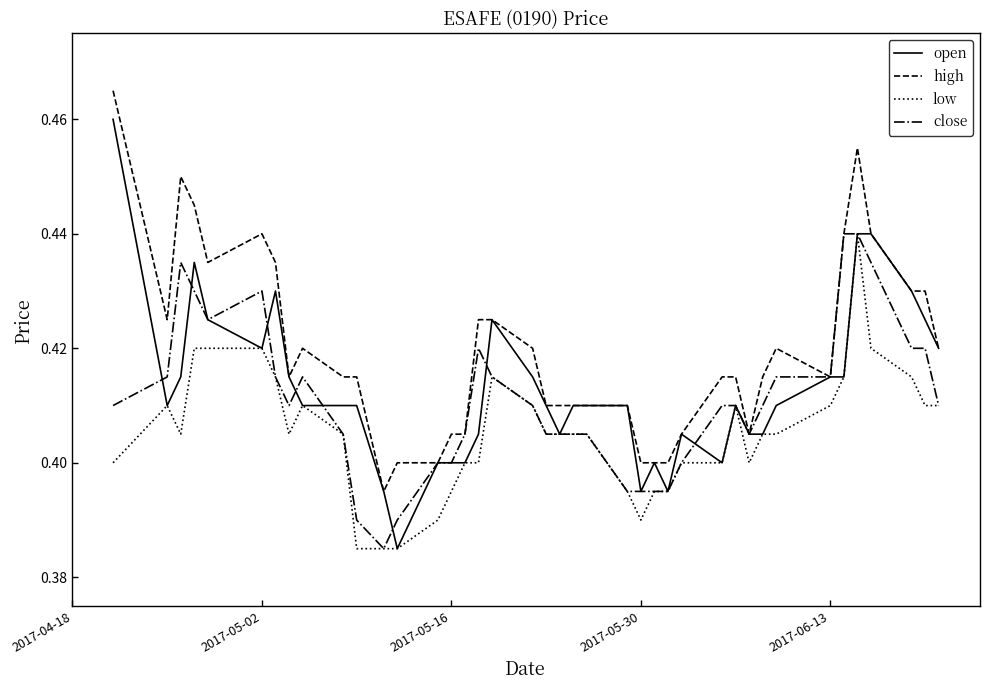

True or false: high and low cross at least once.

False